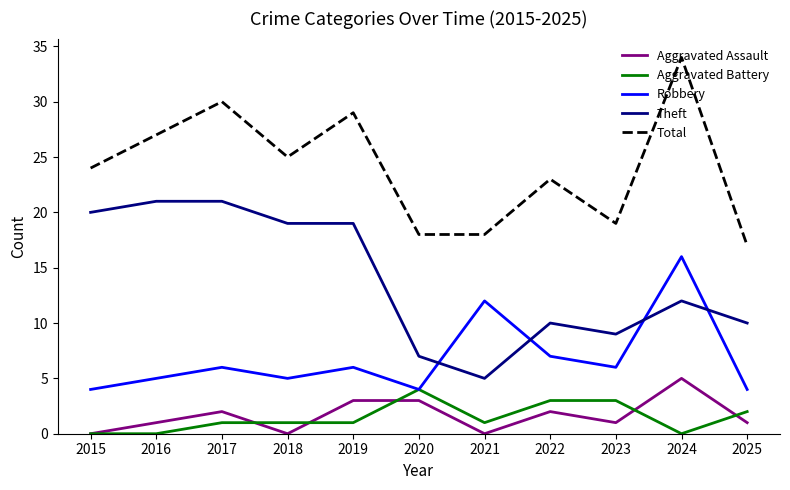

At which label does Aggravated Assault reach its peak?

2024